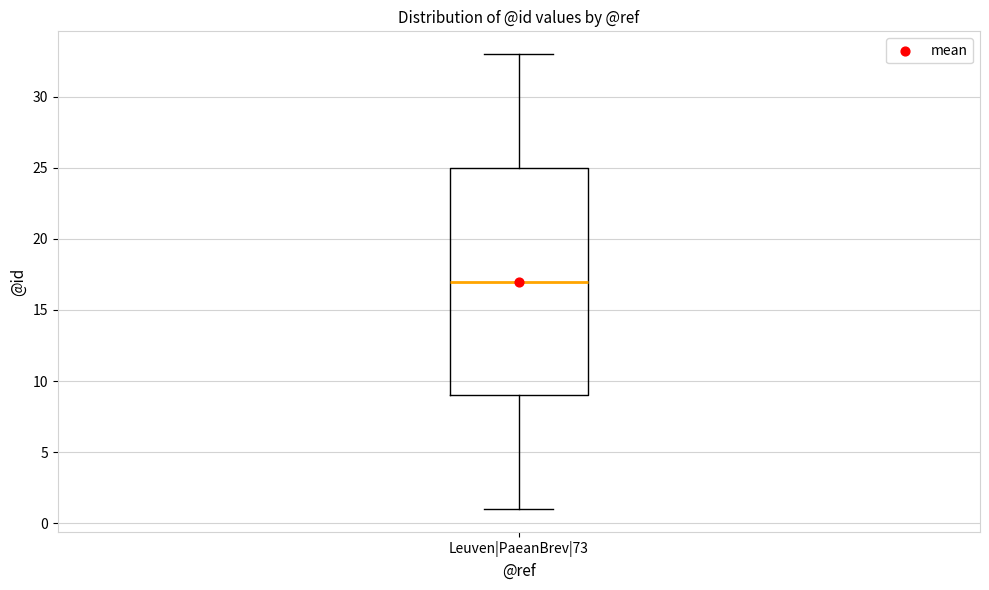

Where does the upper whisker of the box for Leuven|PaeanBrev|73 end on the y-axis? The values are not printed on the chart, so give them approximately, as read against the axis.

33